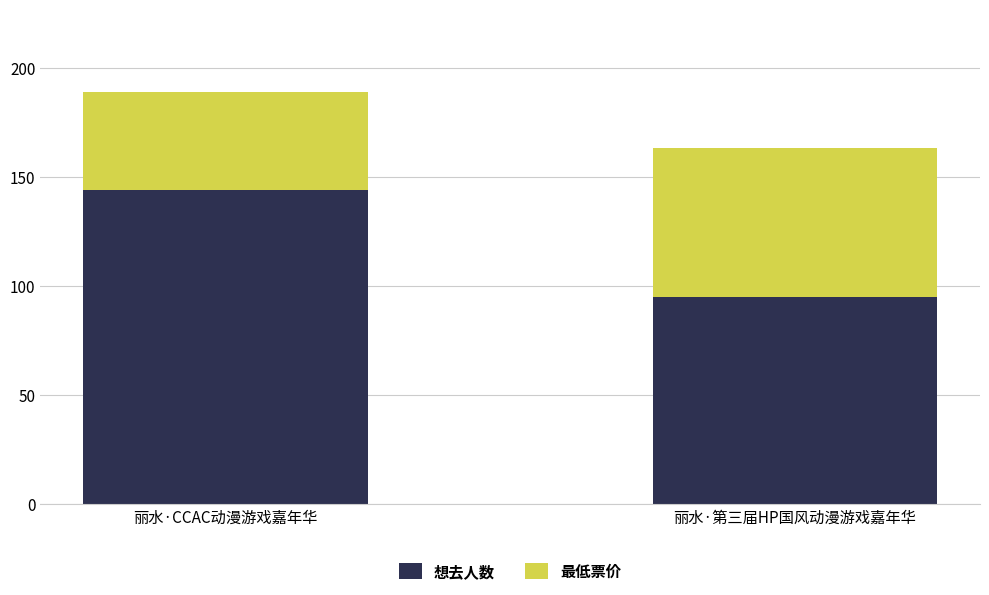

Is it true that 想去人数 equals 132 at 丽水·第三届HP国风动漫游戏嘉年华?

False